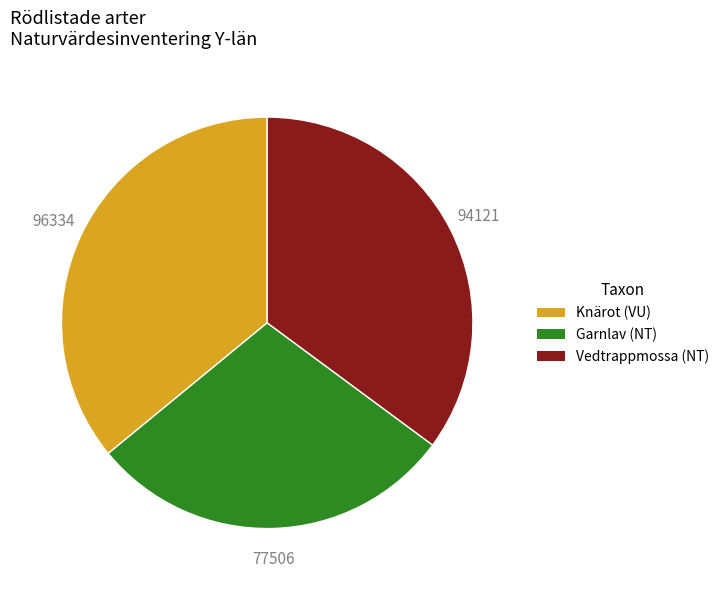

Combined, do Vedtrappmossa (NT) and Garnlav (NT) account for over 50%?

Yes